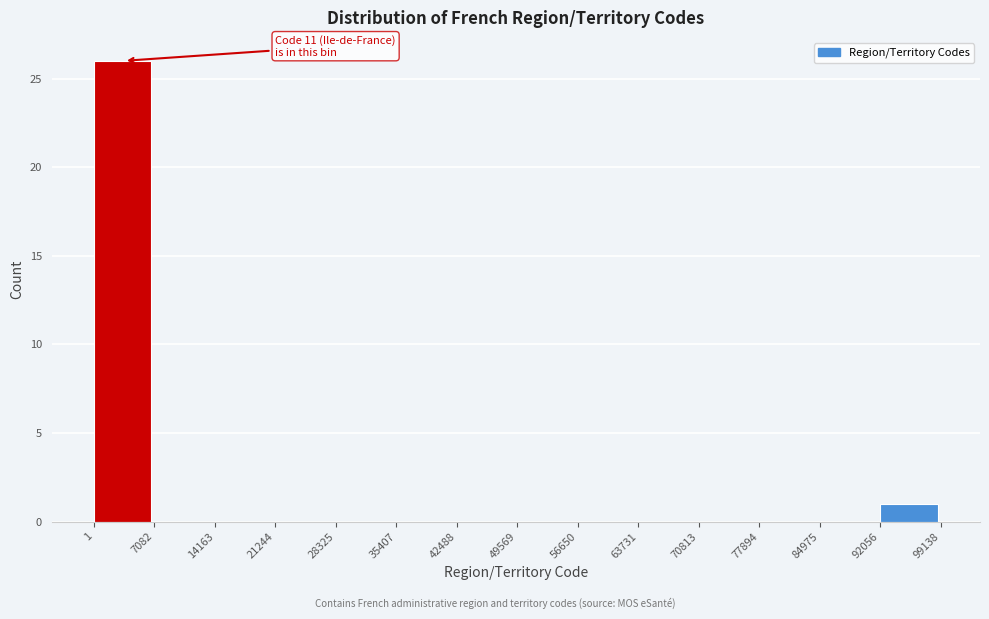

Over which range of the x-axis is the bar tallest?

1 to 7082